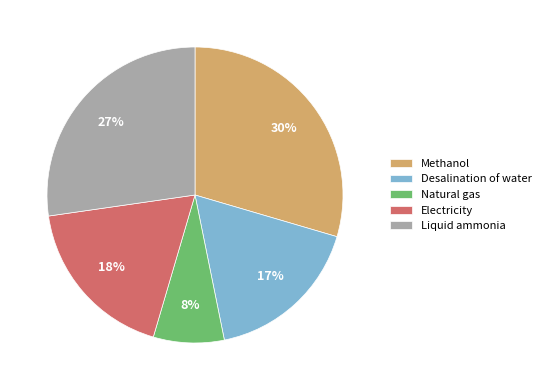

What percentage is the Natural gas slice, to the nearest percent?

8%